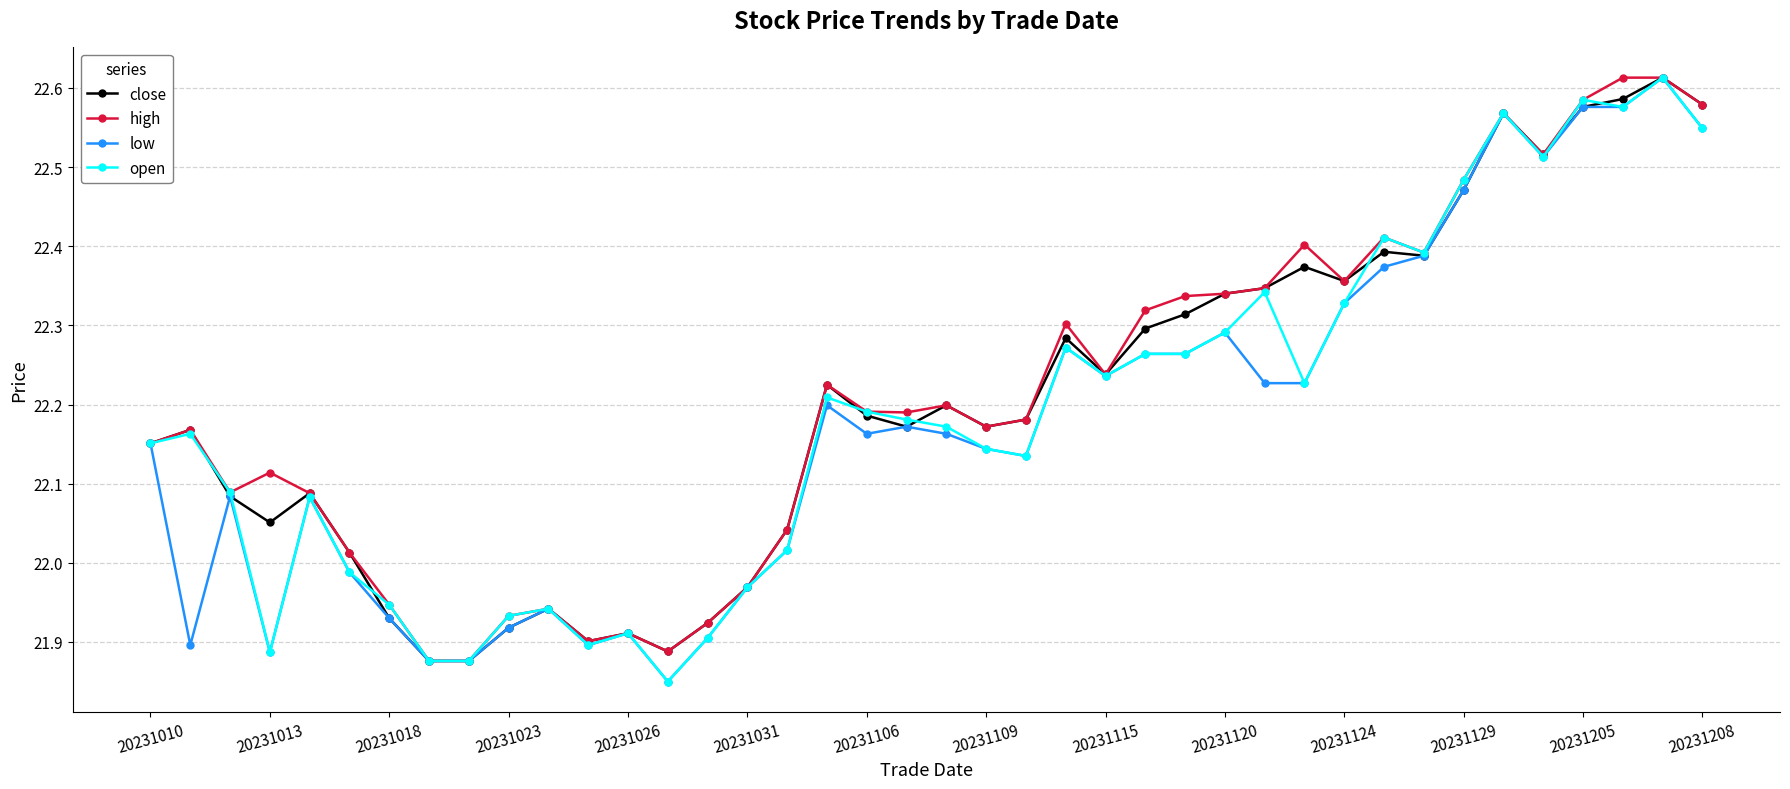

True or false: close has more than 0 points higher than both neighbors.

True